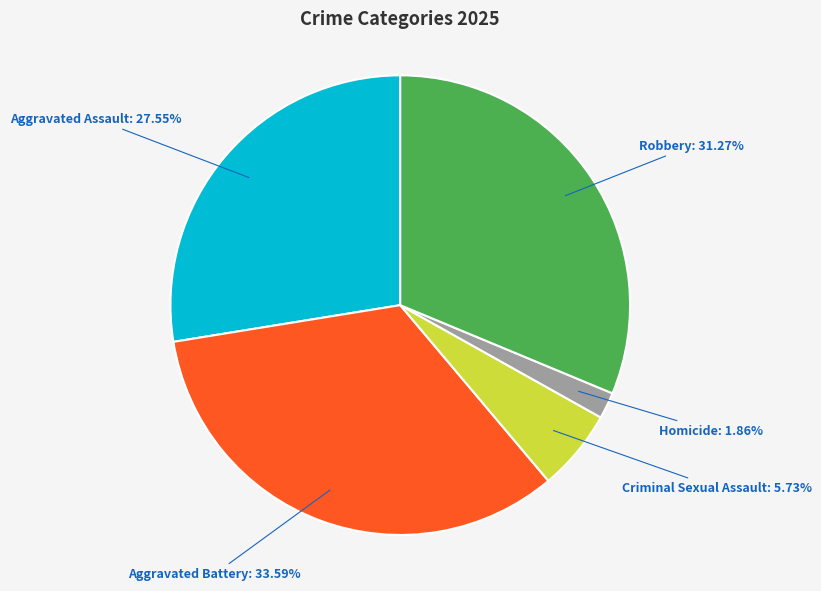

Does any single category account for the majority?

No